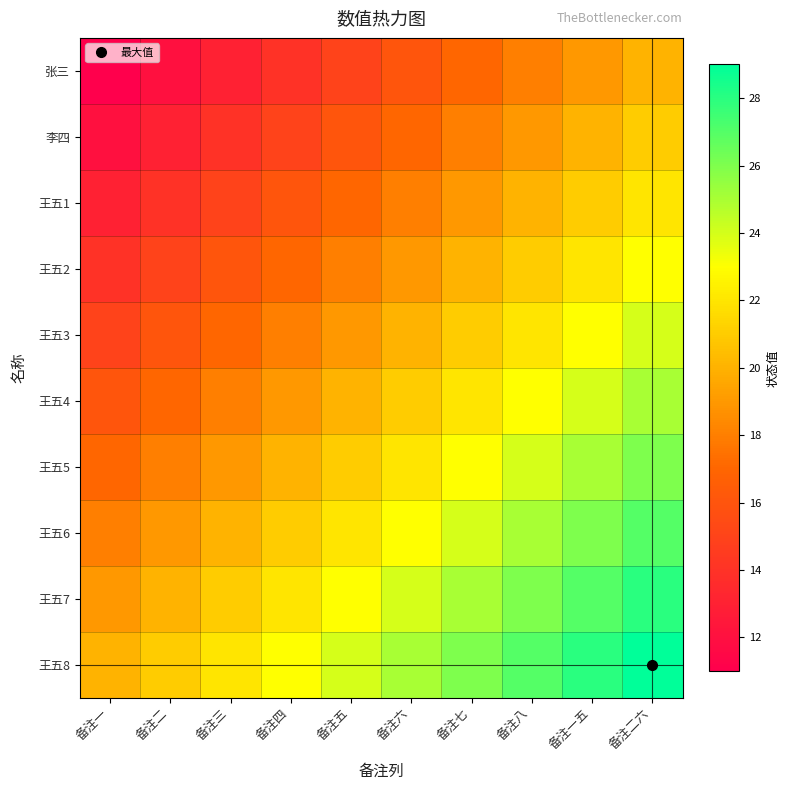

Reading right to left, transcribe all the data shown in this chart.

张三: 备注二六=20	备注一五=19	备注八=18	备注七=17	备注六=16	备注五=15	备注四=14	备注三=13	备注二=12	备注一=11
李四: 备注二六=21	备注一五=20	备注八=19	备注七=18	备注六=17	备注五=16	备注四=15	备注三=14	备注二=13	备注一=12
王五1: 备注二六=22	备注一五=21	备注八=20	备注七=19	备注六=18	备注五=17	备注四=16	备注三=15	备注二=14	备注一=13
王五2: 备注二六=23	备注一五=22	备注八=21	备注七=20	备注六=19	备注五=18	备注四=17	备注三=16	备注二=15	备注一=14
王五3: 备注二六=24	备注一五=23	备注八=22	备注七=21	备注六=20	备注五=19	备注四=18	备注三=17	备注二=16	备注一=15
王五4: 备注二六=25	备注一五=24	备注八=23	备注七=22	备注六=21	备注五=20	备注四=19	备注三=18	备注二=17	备注一=16
王五5: 备注二六=26	备注一五=25	备注八=24	备注七=23	备注六=22	备注五=21	备注四=20	备注三=19	备注二=18	备注一=17
王五6: 备注二六=27	备注一五=26	备注八=25	备注七=24	备注六=23	备注五=22	备注四=21	备注三=20	备注二=19	备注一=18
王五7: 备注二六=28	备注一五=27	备注八=26	备注七=25	备注六=24	备注五=23	备注四=22	备注三=21	备注二=20	备注一=19
王五8: 备注二六=29	备注一五=28	备注八=27	备注七=26	备注六=25	备注五=24	备注四=23	备注三=22	备注二=21	备注一=20